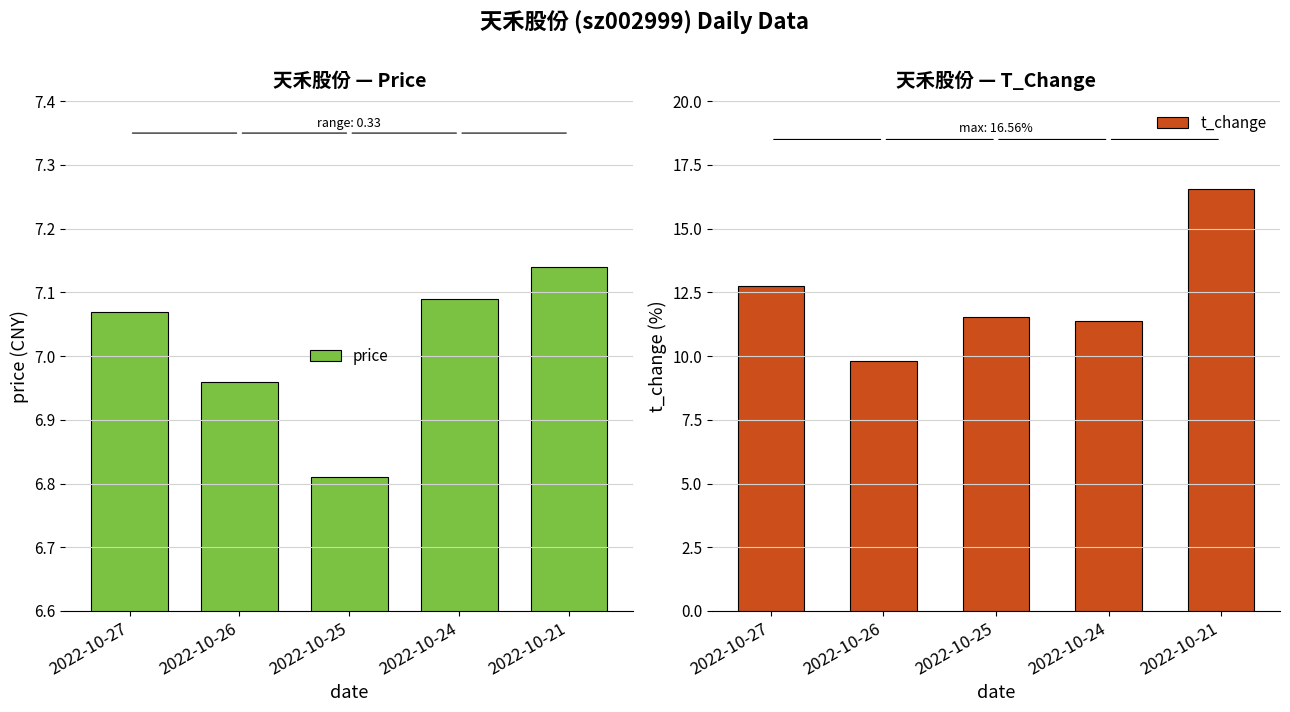

Reading left to right, transcribe all the data shown in this chart.

price: 7.1	7.0	6.8	7.1	7.1
t_change: 12.8	9.8	11.5	11.4	16.6